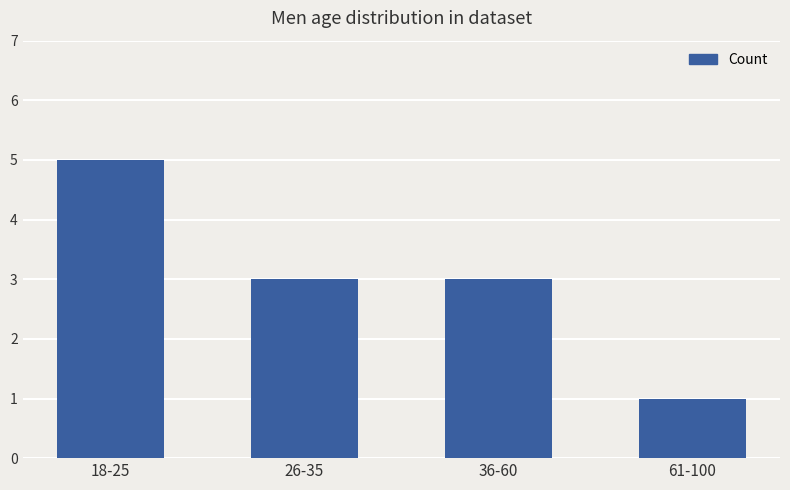

What is the sum of the values at 61-100 and 26-35?

4